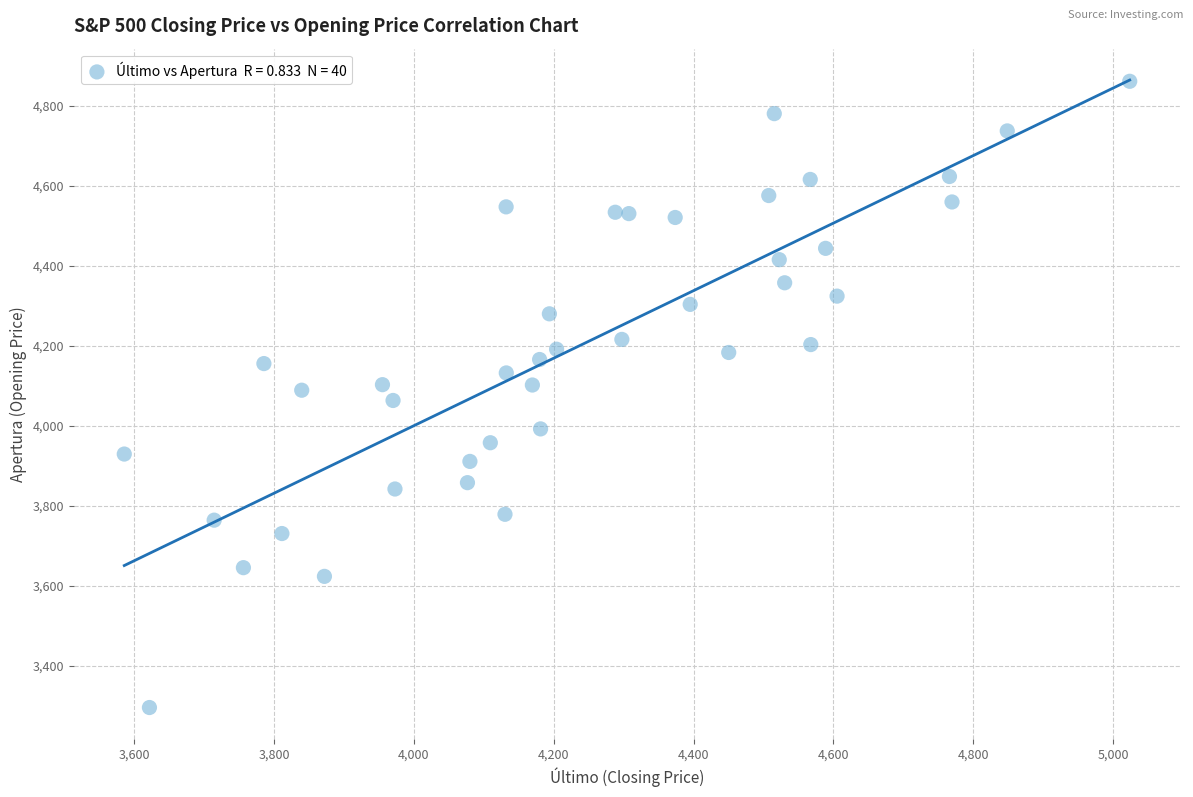

What is the range of X values (max minus min)?

1438.5